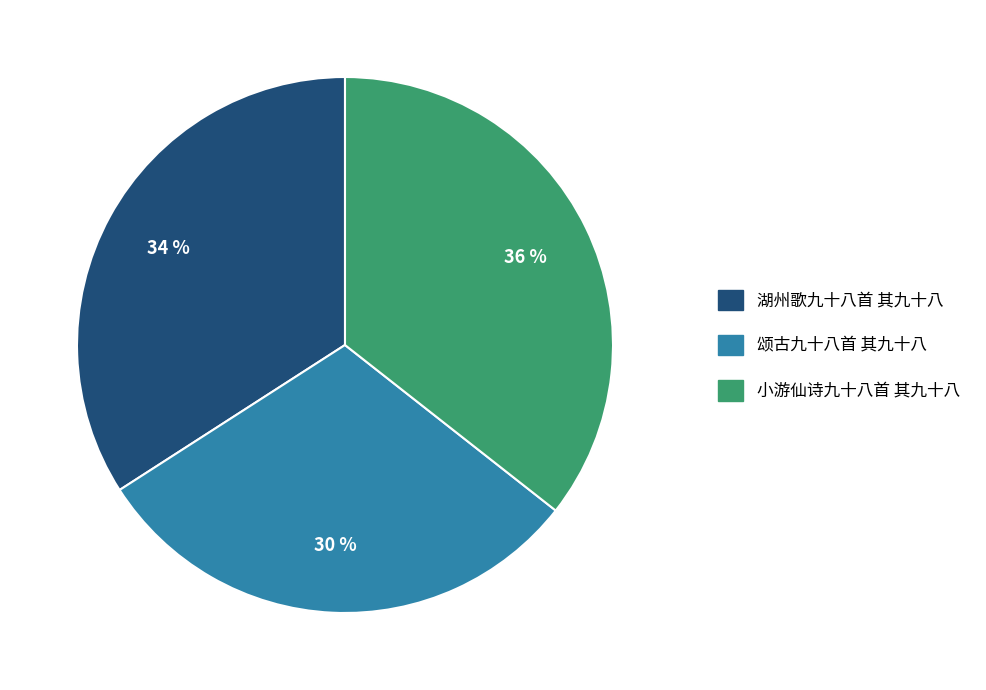

Is the sum of 小游仙诗九十八首 其九十八 and 颂古九十八首 其九十八 greater than half?

Yes